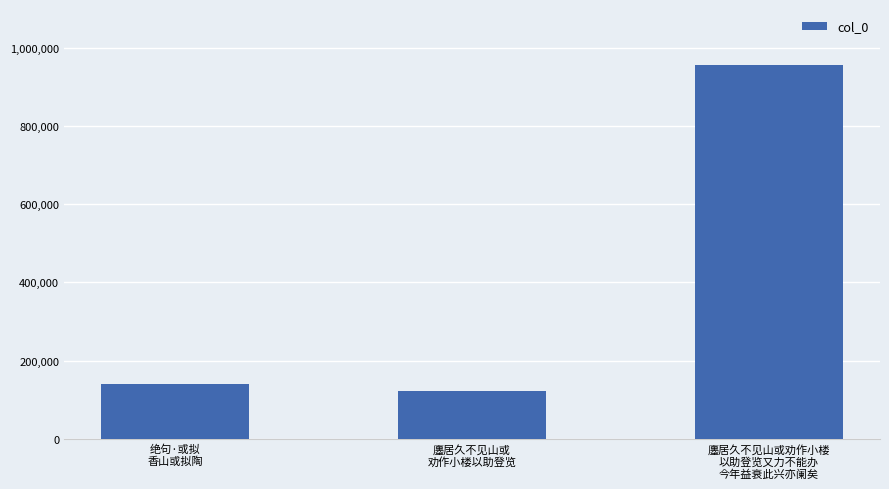

What is the change in value from 廛居久不见山或
劝作小楼以助登览 to 廛居久不见山或劝作小楼
以助登览又力不能办
今年益衰此兴亦阑矣?

+834360